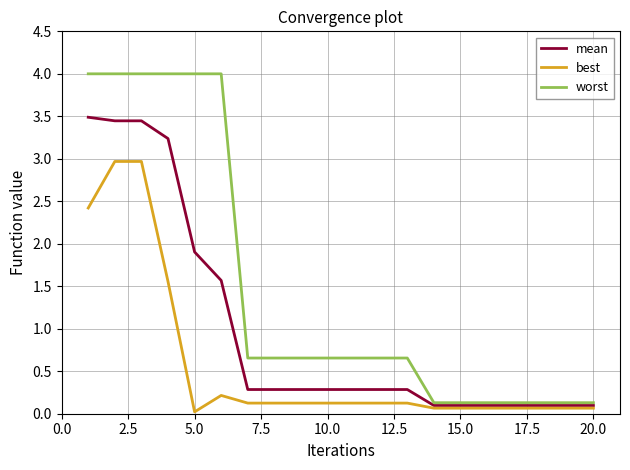

List the series in order of their overall mean, lowest first.

best, mean, worst